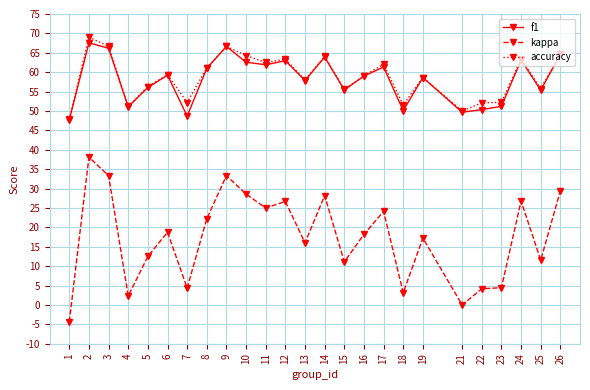

Which series changed the most between 6 and 25?

kappa